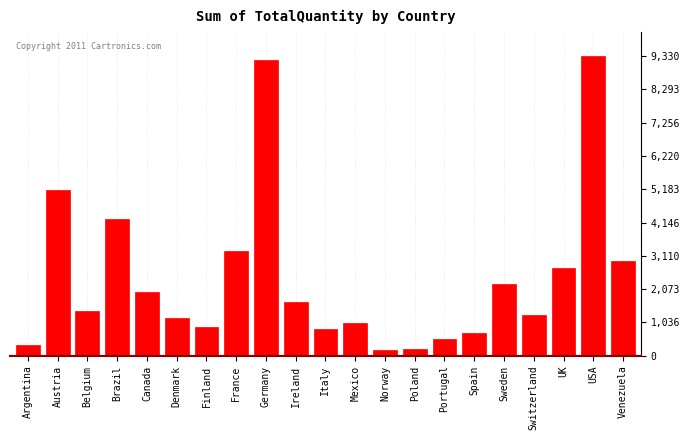

Reading left to right, list all the values displayed in this chart.

339	5167	1392	4247	1984	1170	885	3254	9213	1684	822	1025	161	205	533	718	2235	1275	2742	9330	2936